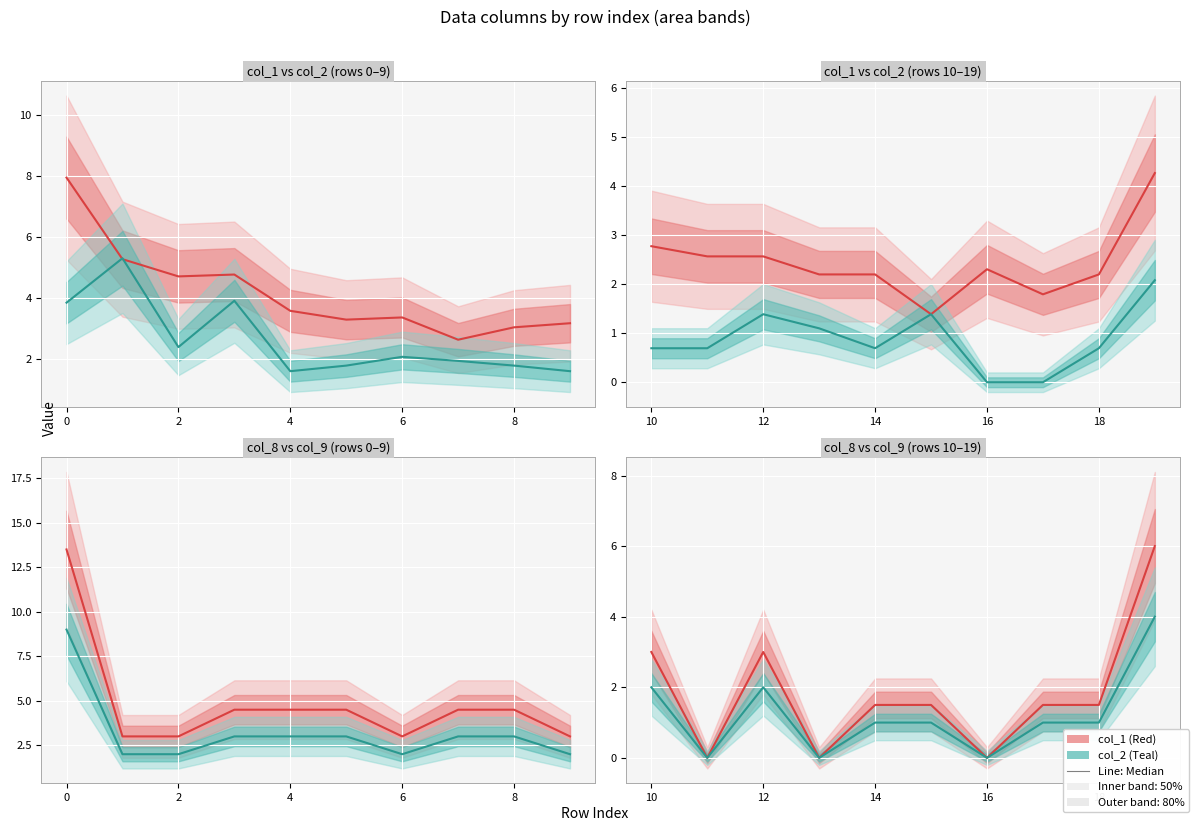

The value of col_2 at 16 is -2.7. True or false?

False